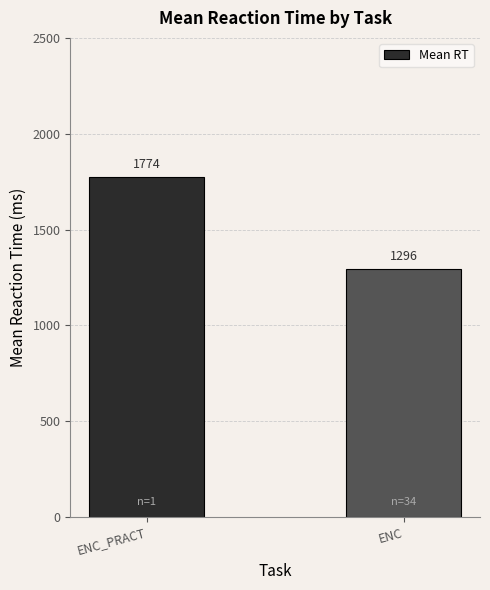

Is it true that the value at ENC_PRACT is 2402.8?

False